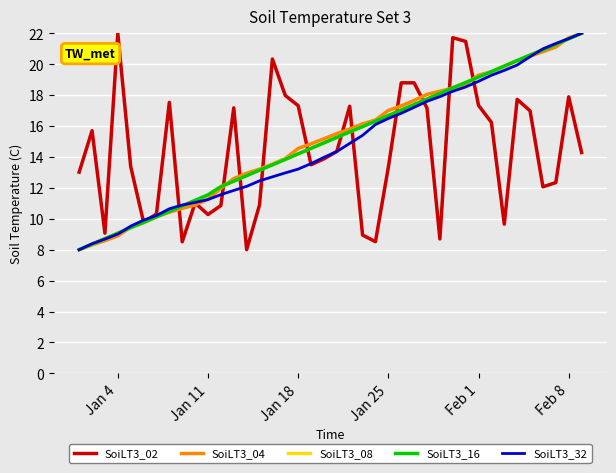

What is the maximum value for SoiLT3_16?

22.0